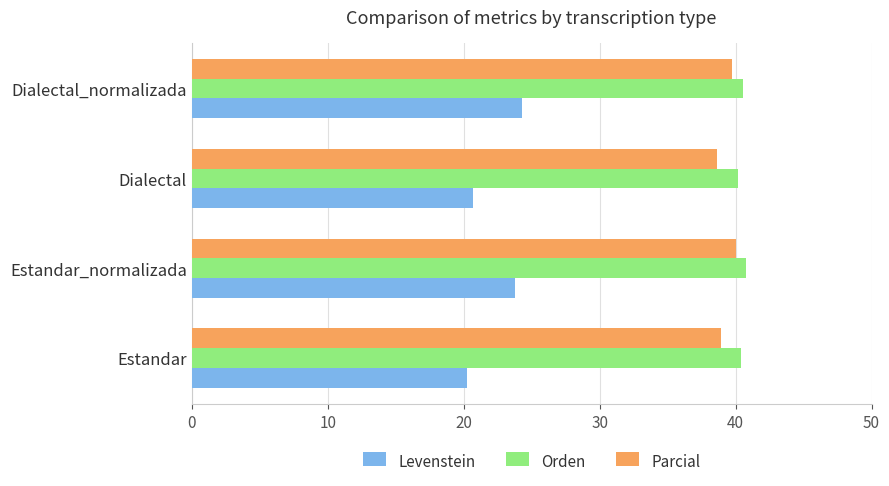

Is the value of Orden at Estandar_normalizada greater than the value of Levenstein at Dialectal_normalizada?

Yes